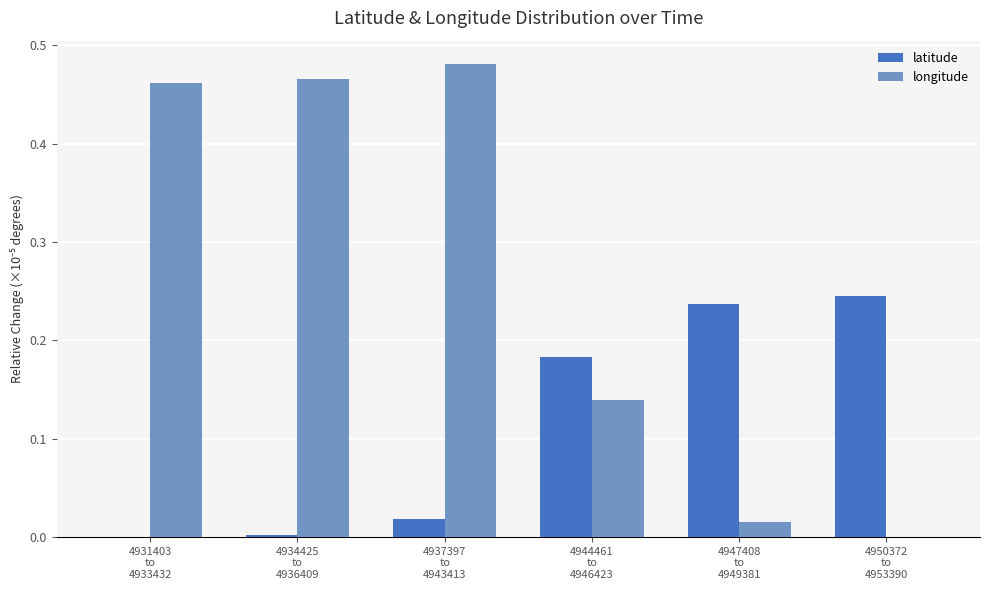

Which series has the largest total across all categories?

longitude